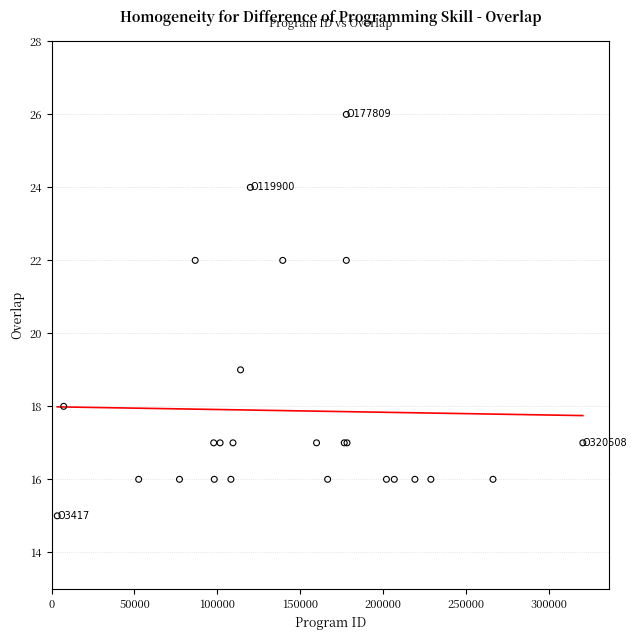

What Y value in the scatter plot is closest to 20?

19